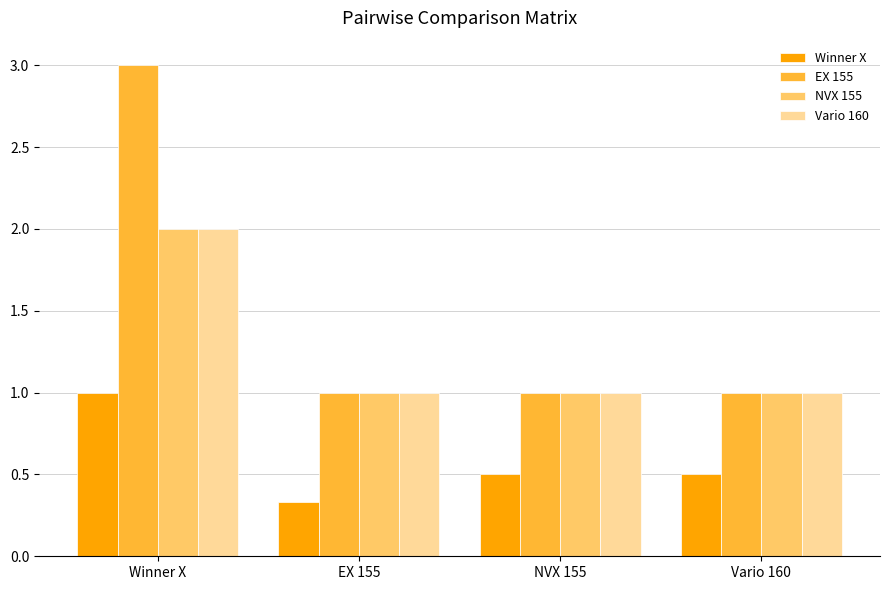

How many data points does each series have?

4